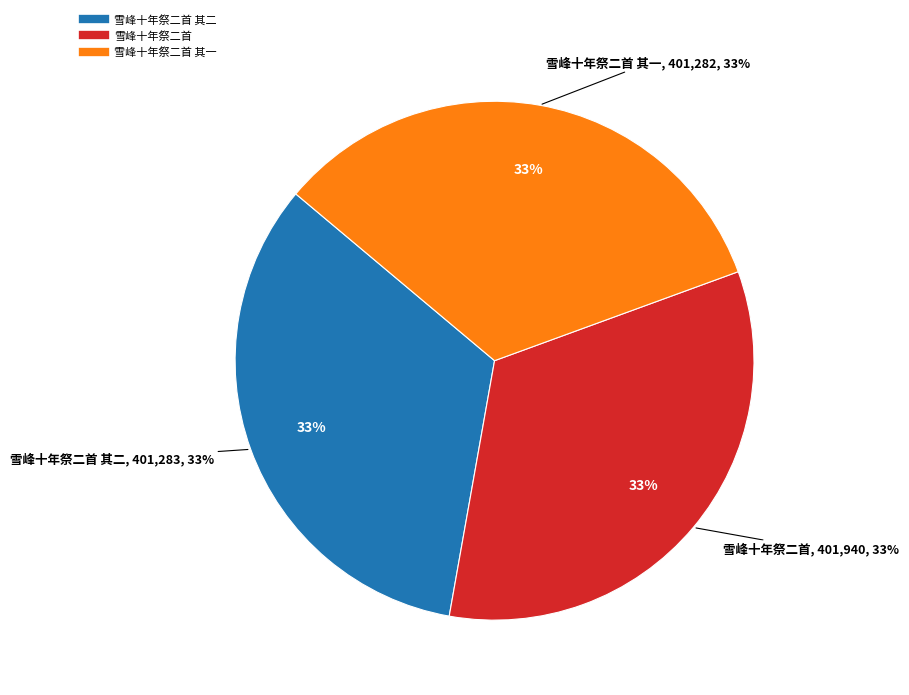

To the nearest percent, what portion does 雪峰十年祭二首 represent?

33%